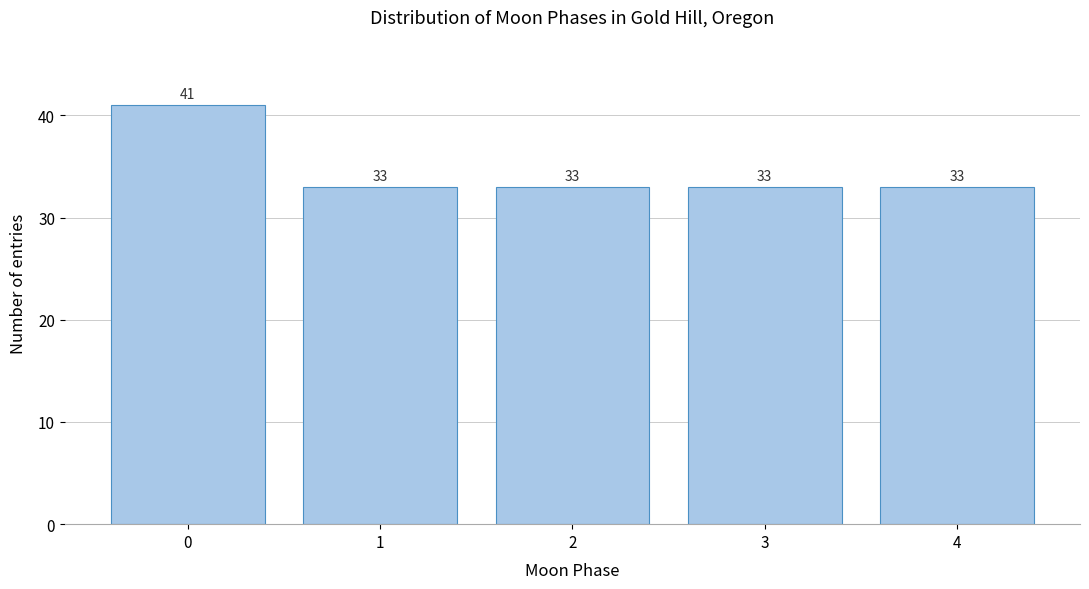

Reading left to right, transcribe all the data shown in this chart.

41	33	33	33	33